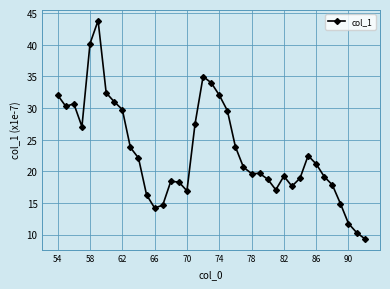

What is the smallest value displayed?

9.4